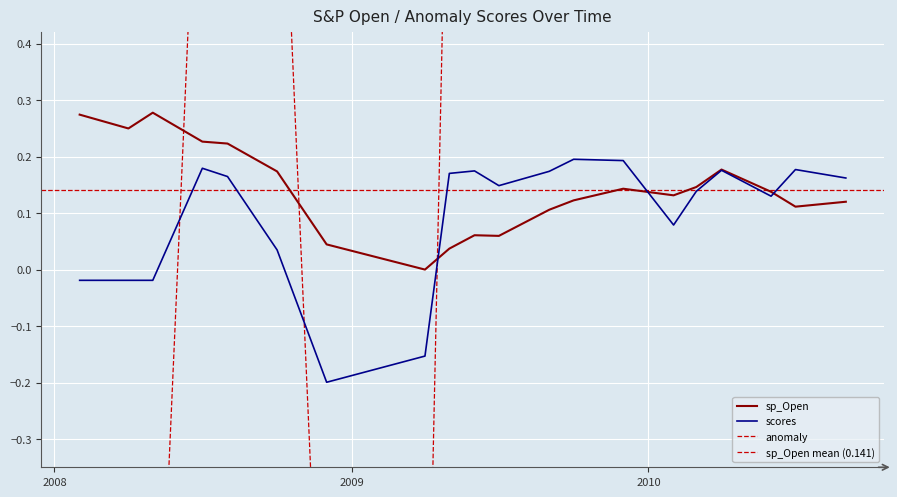

List the labels in order of sp_Open value, largest first.

2008-05-01, 2008-02-01, 2008-04-01, 2008-07-01, 2008-08-01, 2010-04-01, 2008-10-01, 2010-03-01, 2009-12-01, 2010-06-01, 2010-02-01, 2009-10-01, 2010-09-01, 2010-07-01, 2009-09-01, 2009-06-01, 2009-07-01, 2008-12-01, 2009-05-01, 2009-04-01